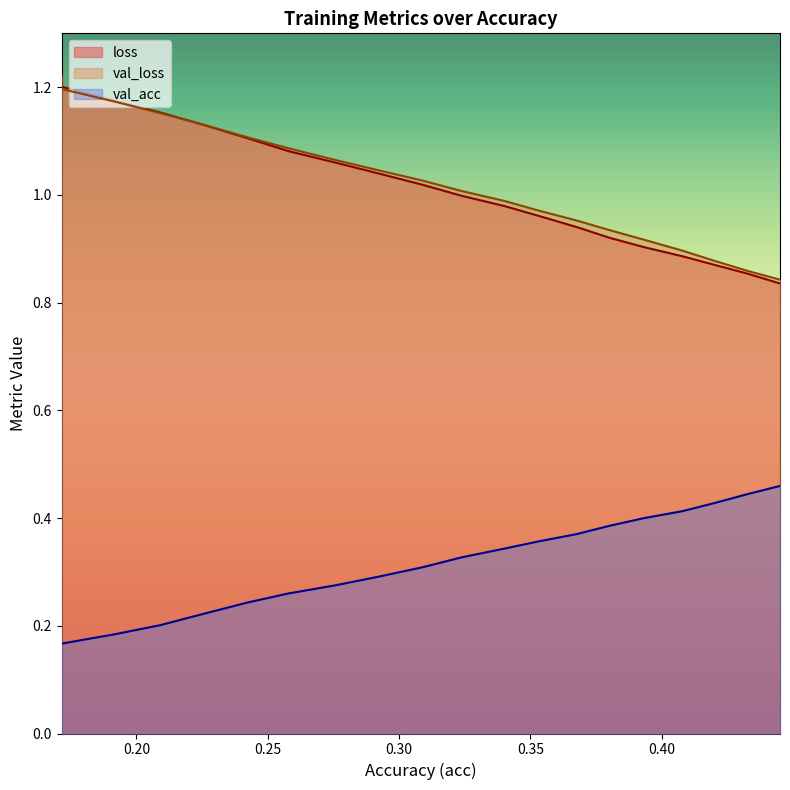

True or false: val_loss and loss intersect in this chart.

True